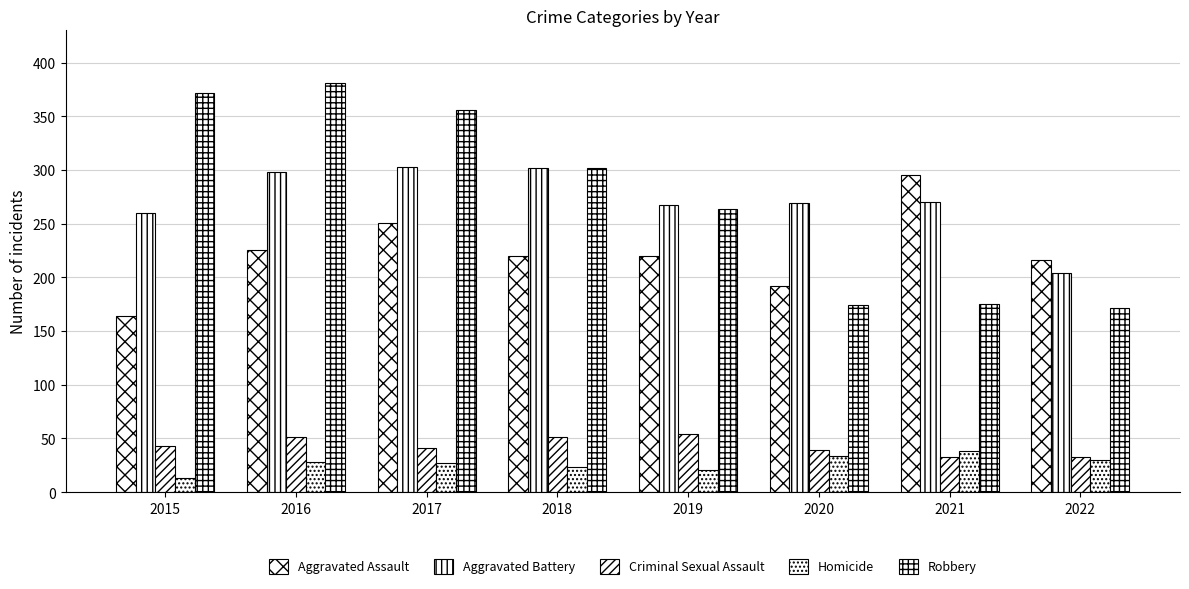

Which label corresponds to the largest value in the chart?

2016